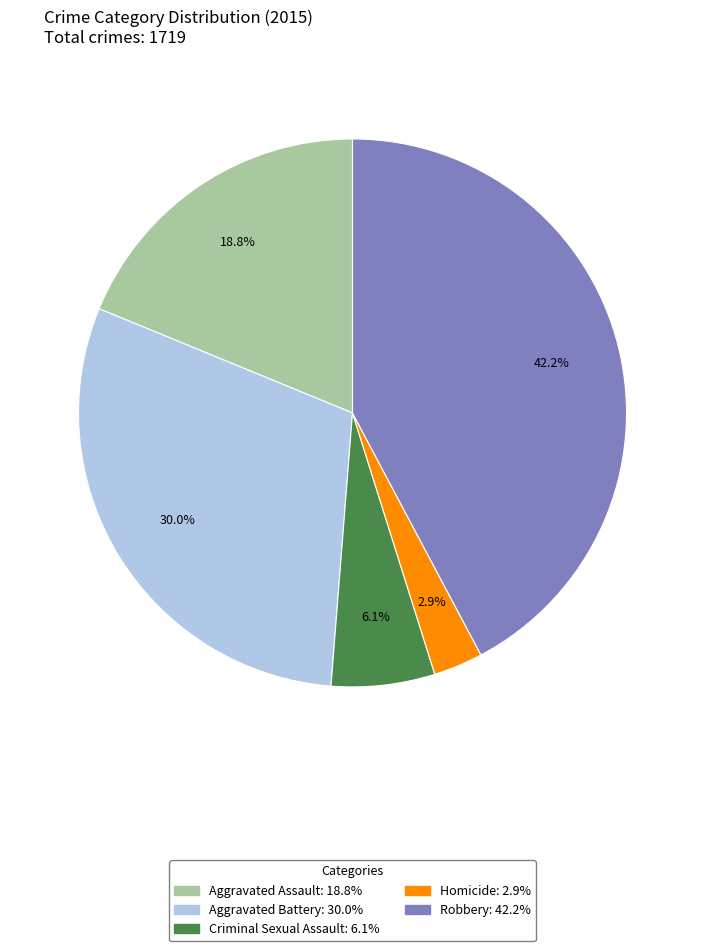

Which category has the smallest portion of the pie?

Homicide